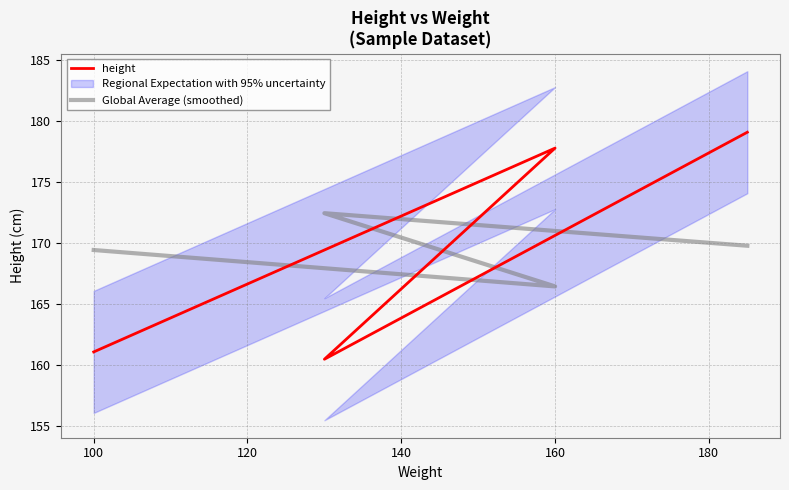

The Global Average (smoothed) series shows 107.9 at 80. True or false?

False